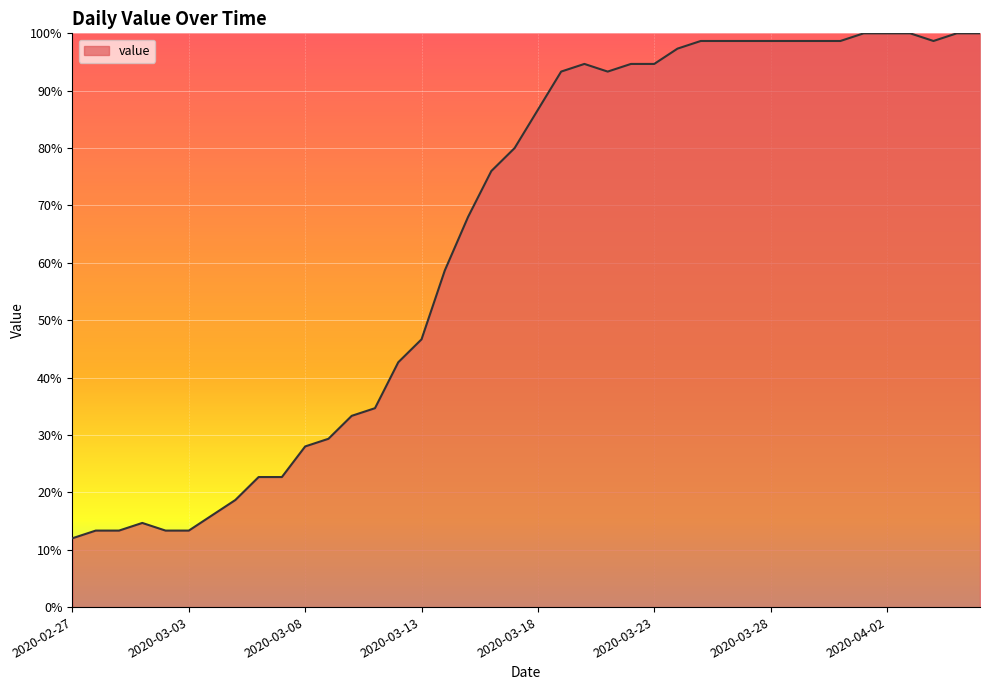

What is the difference between the maximum and minimum values?

88.0